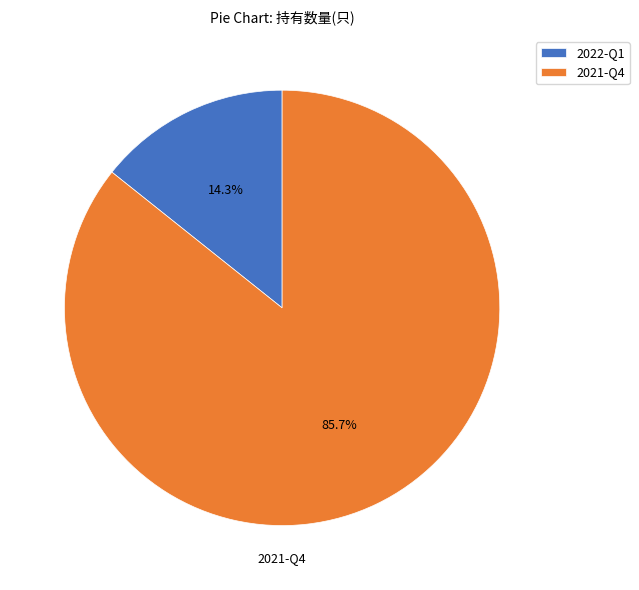

Count the number of slices in the pie.

2